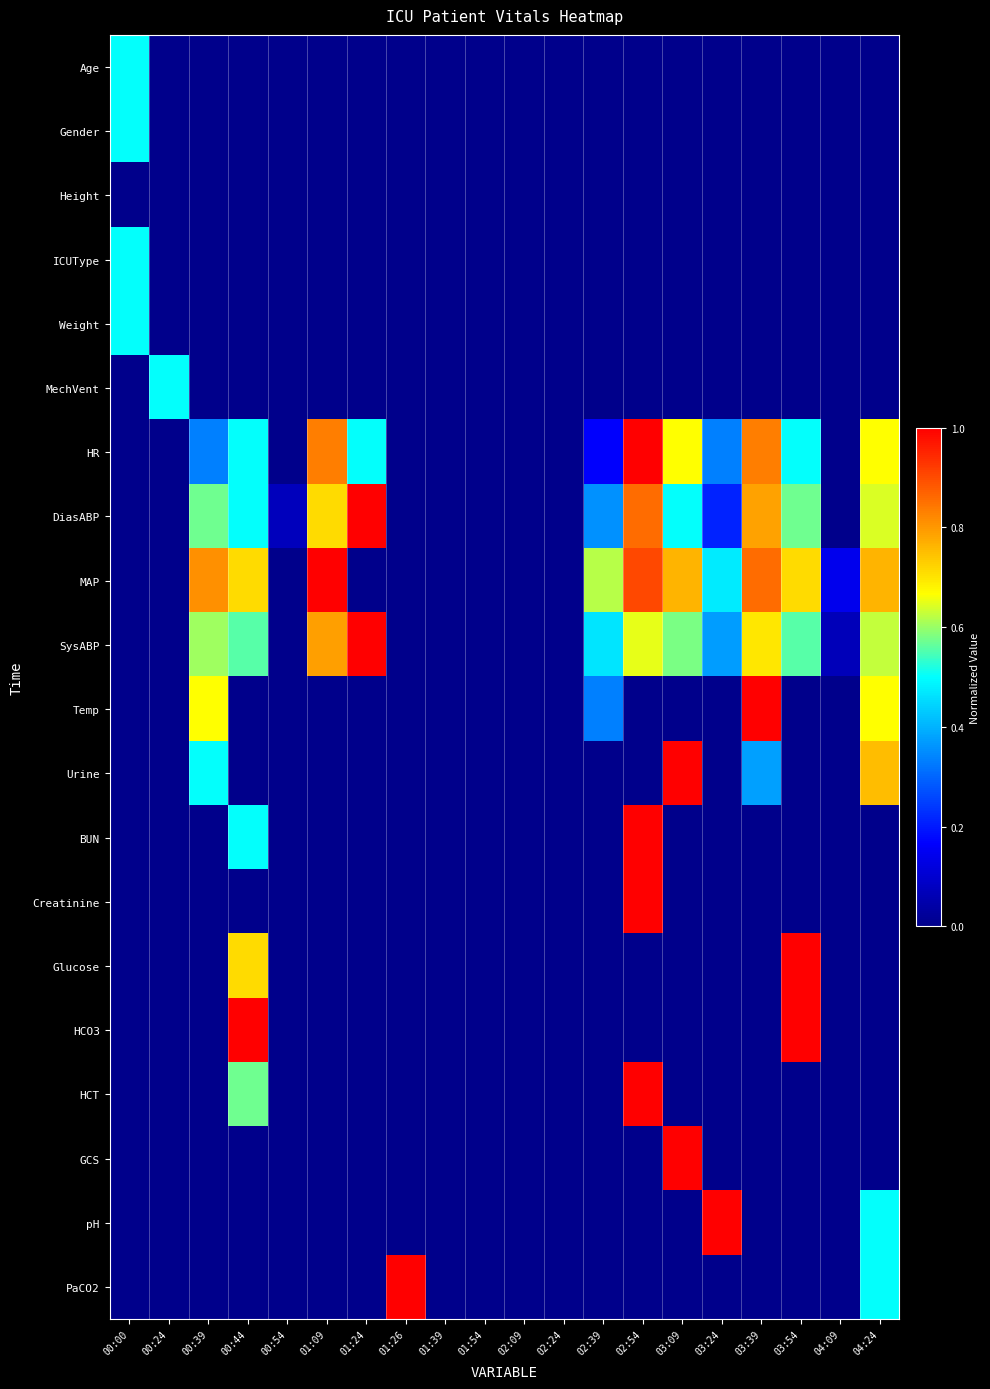

How many categories are shown in the chart?

20